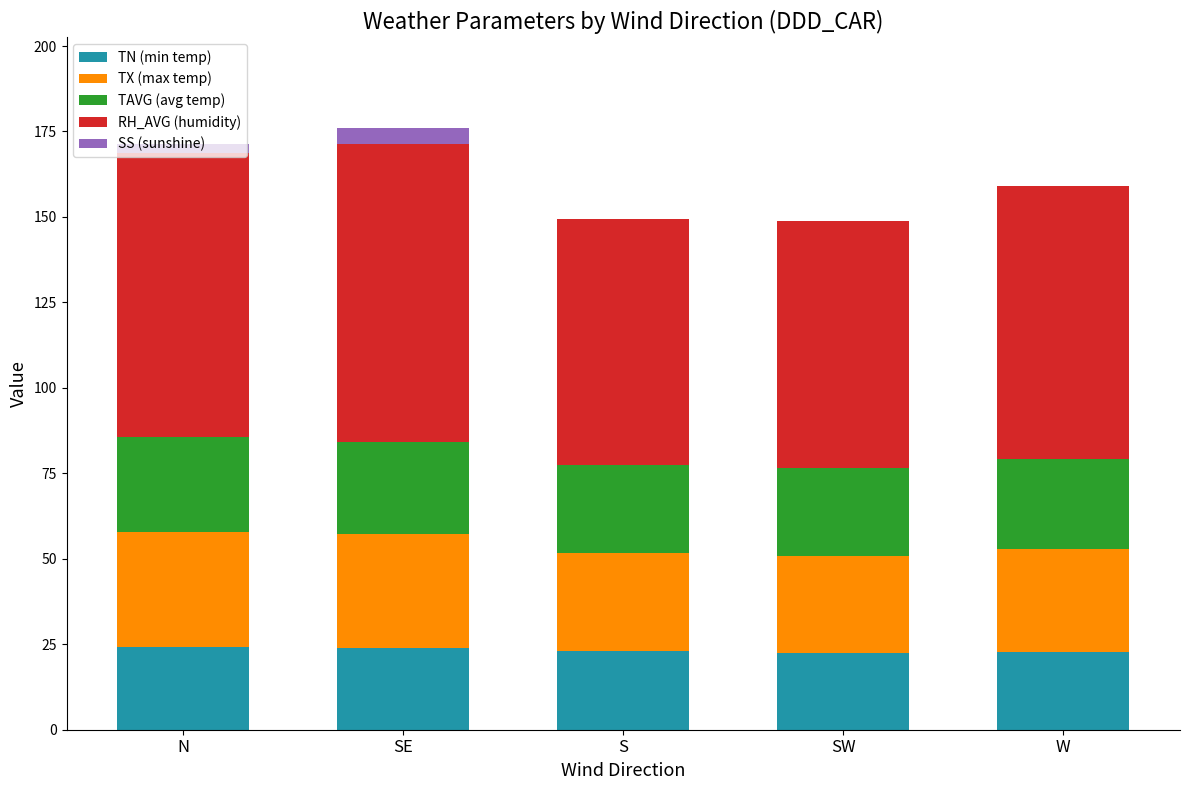

What is the approximate value of TN (min temp) at W?

22.8